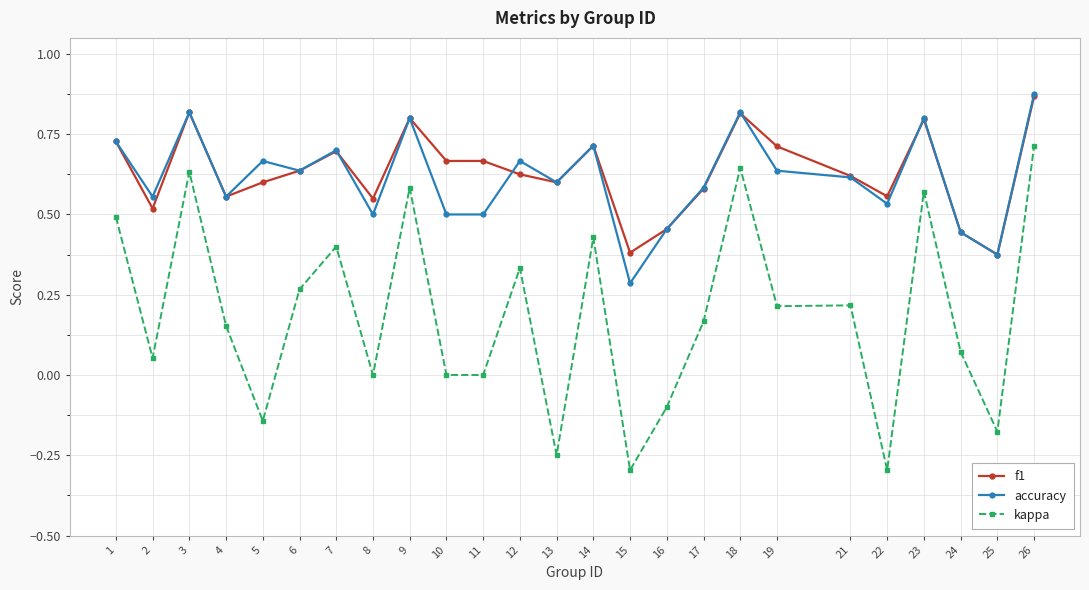

Which series has the largest range (max minus min)?

kappa